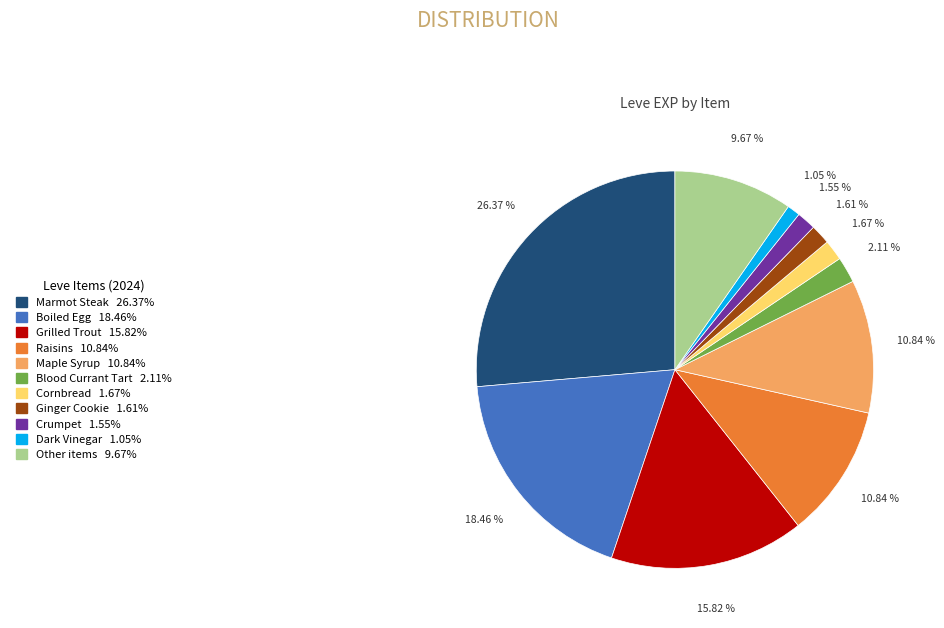

Is there any slice that represents more than half of the pie?

No